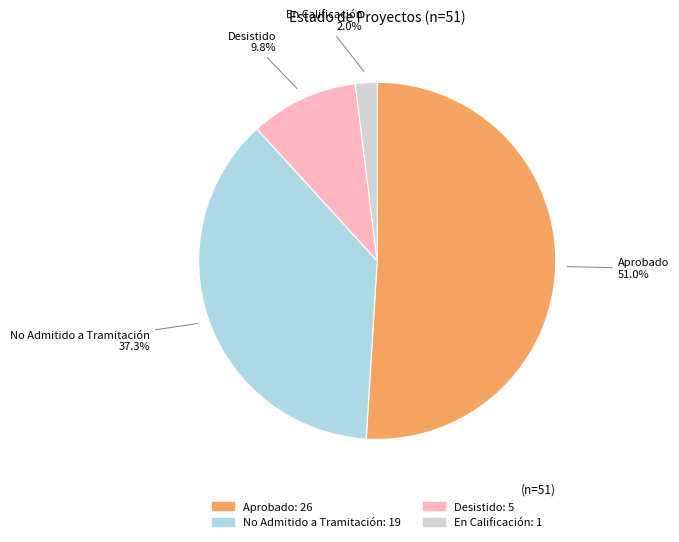

Does any single category account for the majority?

Yes